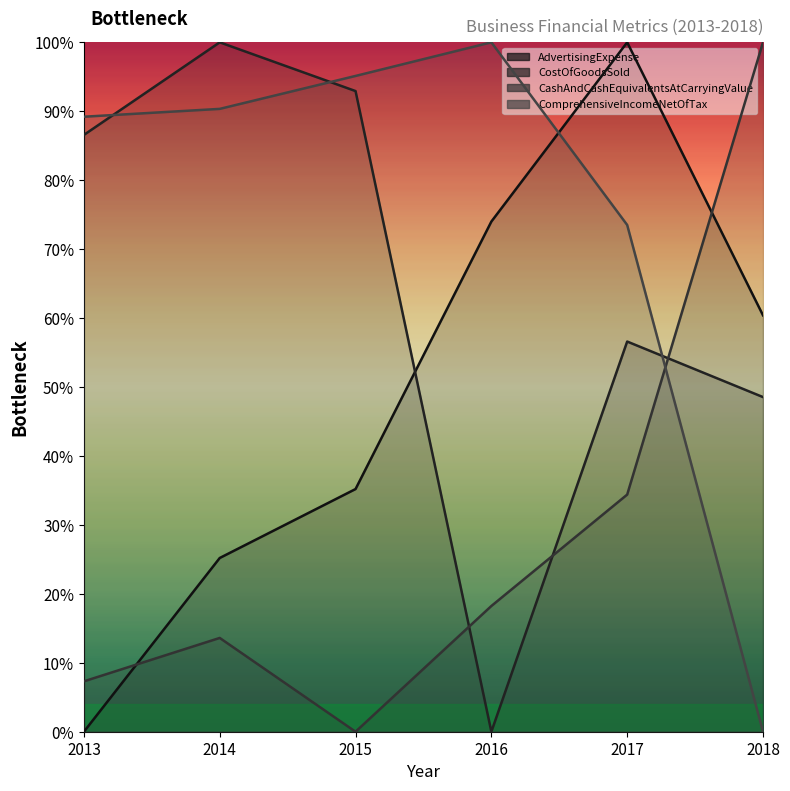

Rank the series at 2014 from lowest to highest value.

CashAndCashEquivalentsAtCarryingValue, AdvertisingExpense, ComprehensiveIncomeNetOfTax, CostOfGoodsSold